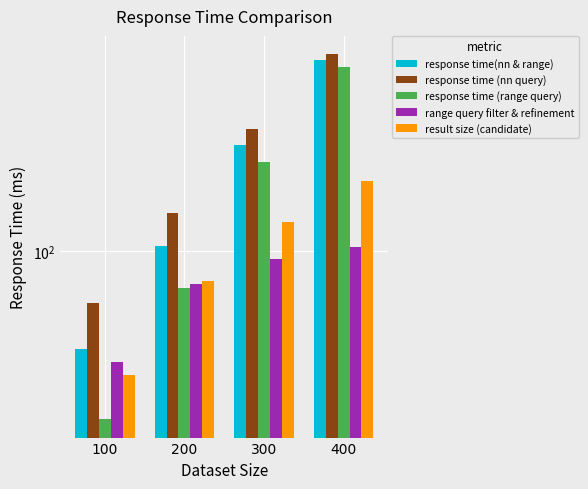

Is it true that response time(nn & range) equals 151.9 at 200?

False